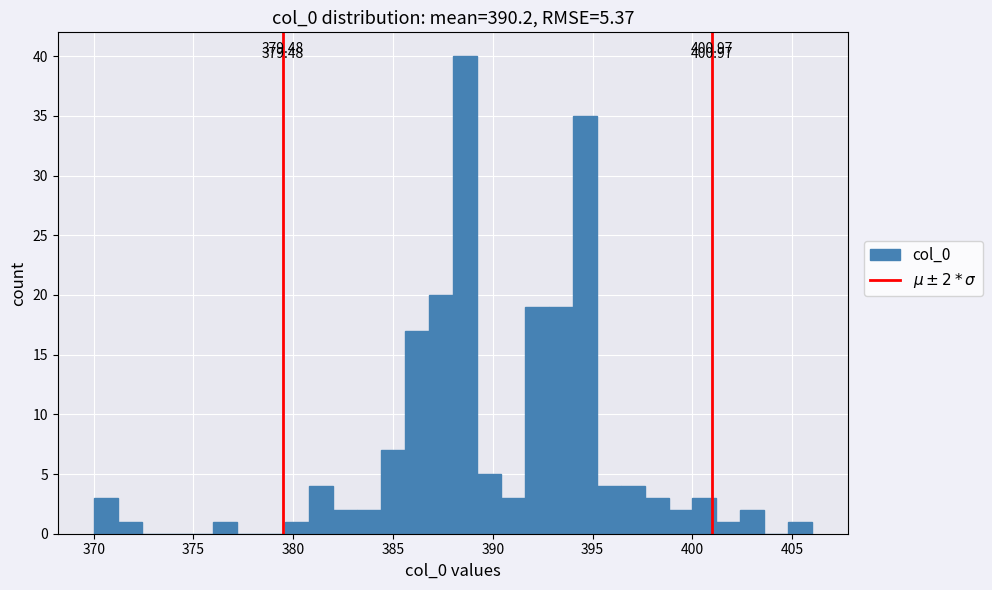

Read against the x-axis, roughly where is the centre of the tallest bar?

388.5